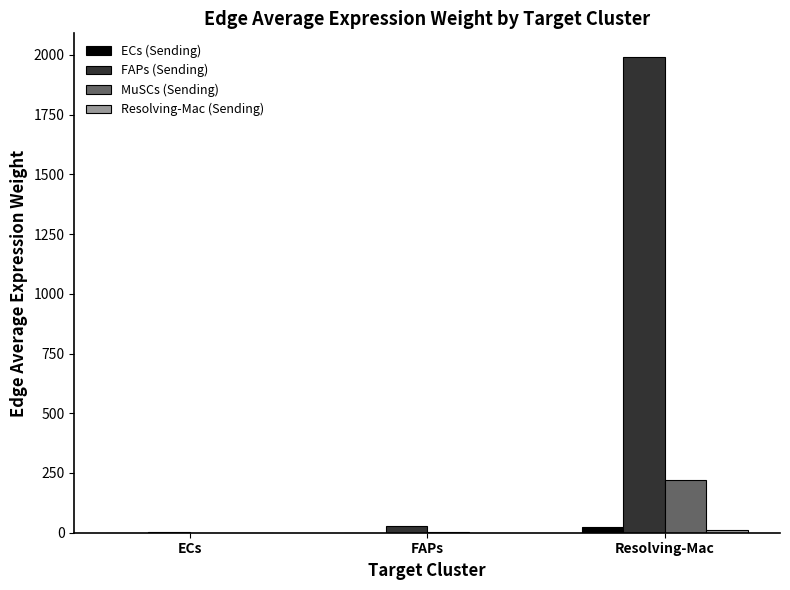

Between FAPs and Resolving-Mac, which series saw the biggest shift?

FAPs (Sending)